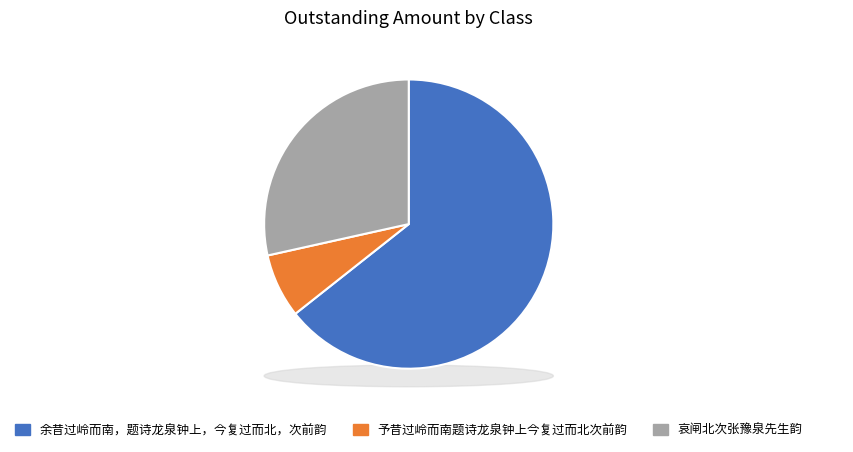

Is it true that 余昔过岭而南，题诗龙泉钟上，今复过而北，次前韵 is 50% of the pie?

False